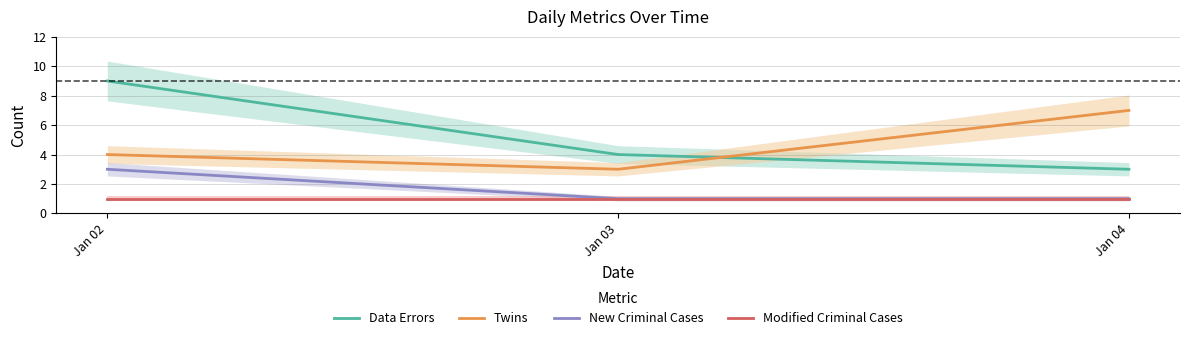

At which category is the sum across all series the highest?

Jan 02